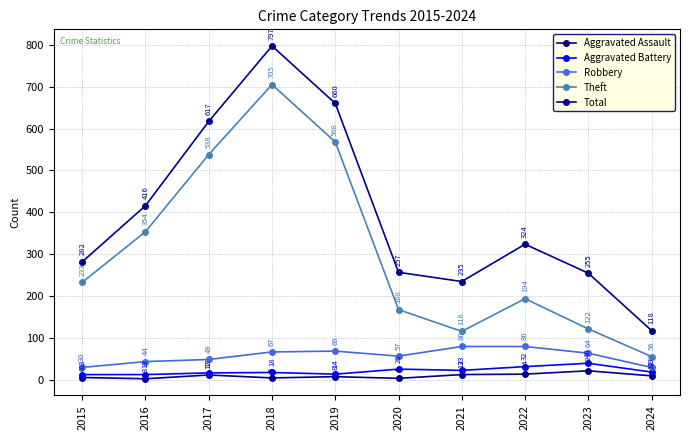

In Aggravated Assault, how many points are higher than both neighbors (excluding endpoints)?

3